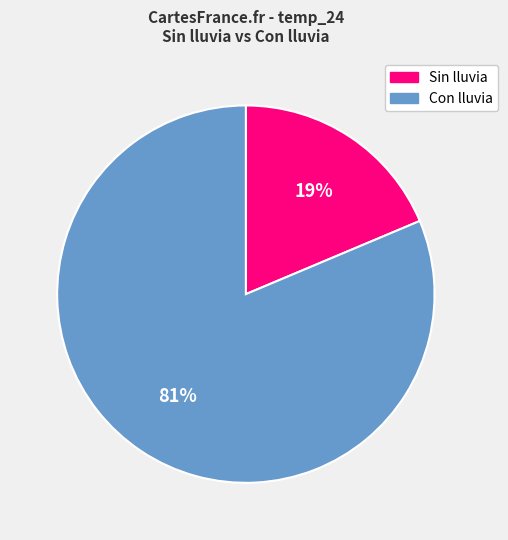

Combined, do Sin lluvia and Con lluvia account for over 50%?

Yes